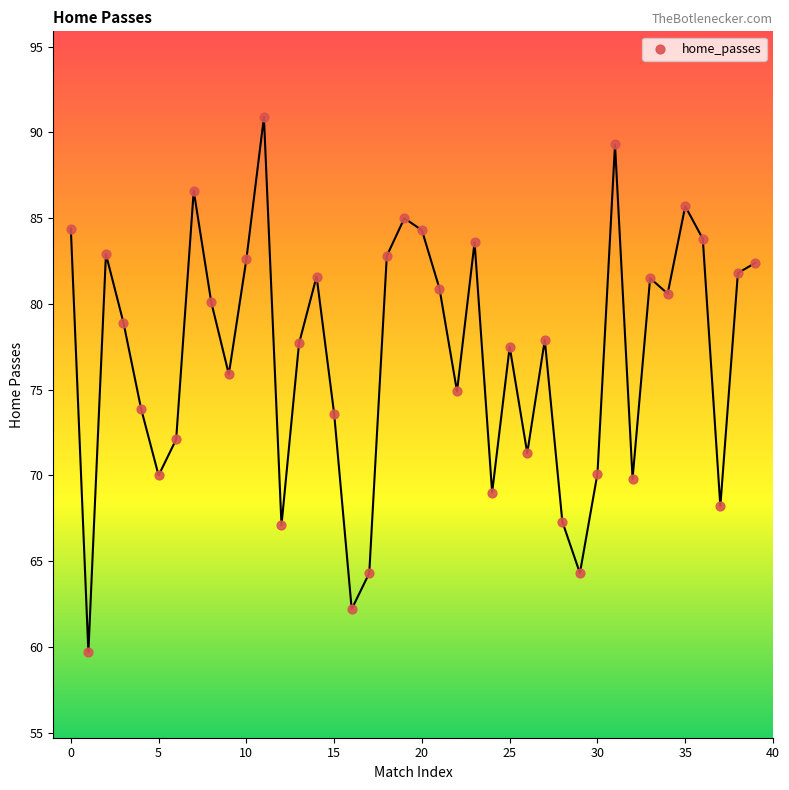

What is the range of Y values (max minus min)?

31.2